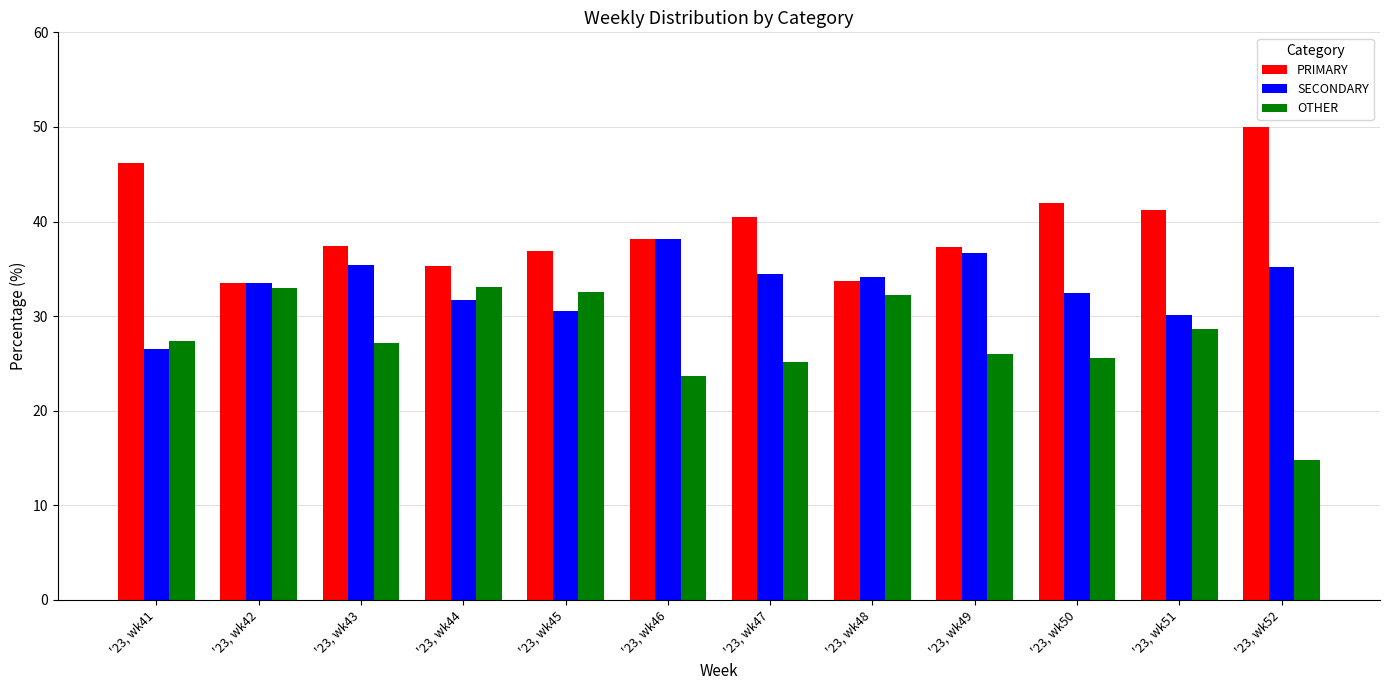

At which label does OTHER reach its minimum?

'23, wk52